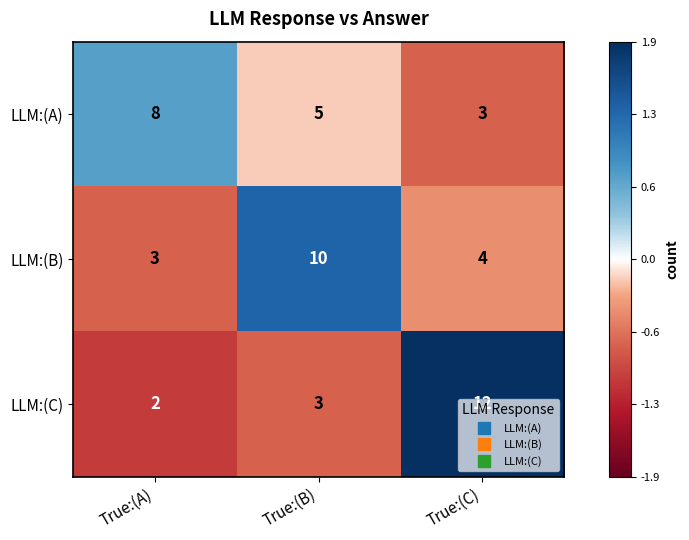

Rank the series at True:(B) from lowest to highest value.

LLM:(C), LLM:(A), LLM:(B)